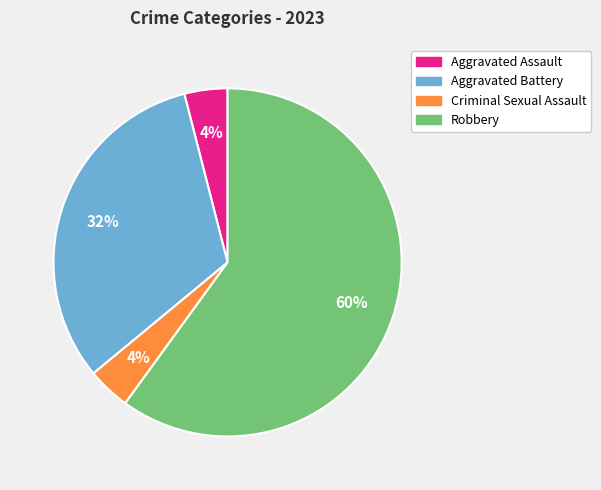

Combined, do Aggravated Battery and Robbery account for over 50%?

Yes